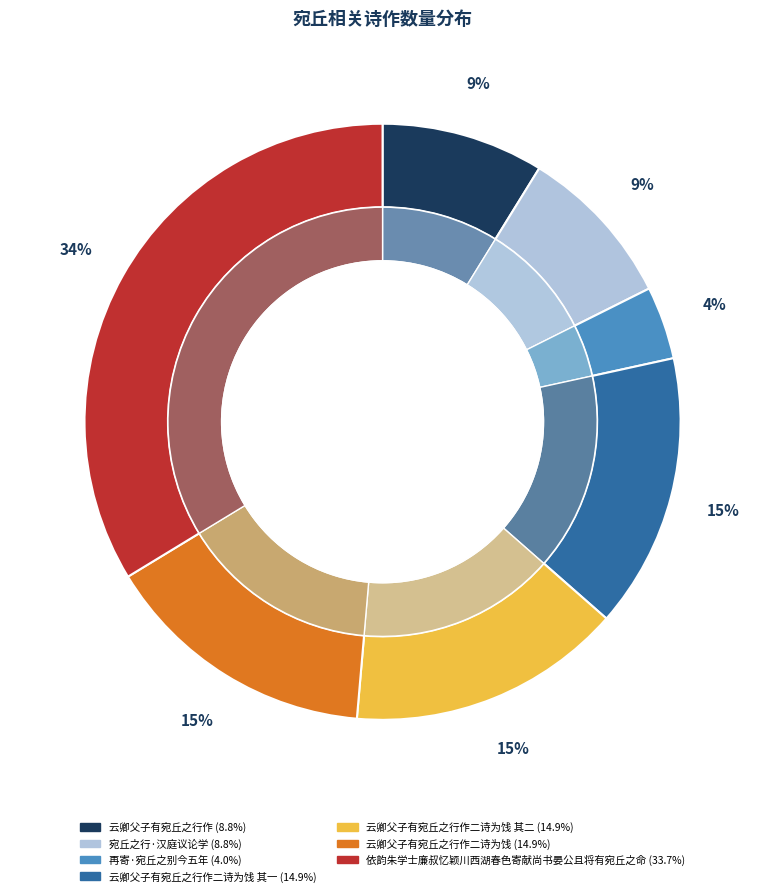

What is the total percentage of 依韵朱学士廉叔忆颖川西湖春色寄献尚书晏公且将有宛丘之命 and 云卿父子有宛丘之行作二诗为饯 其二?

48.6%